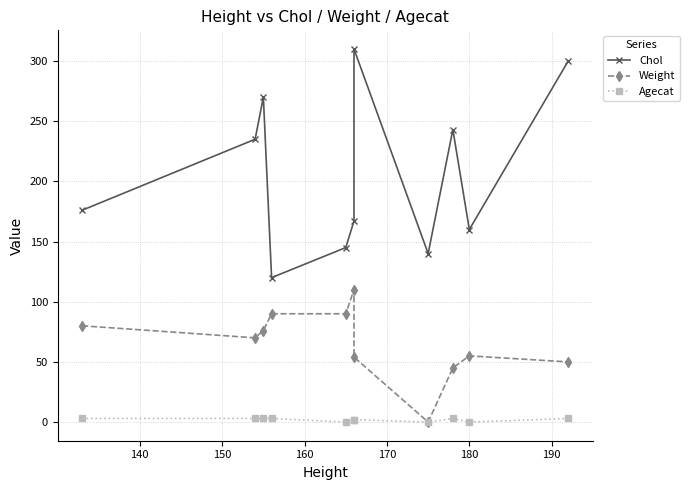

How many interior local valleys does the Agecat series have?

3